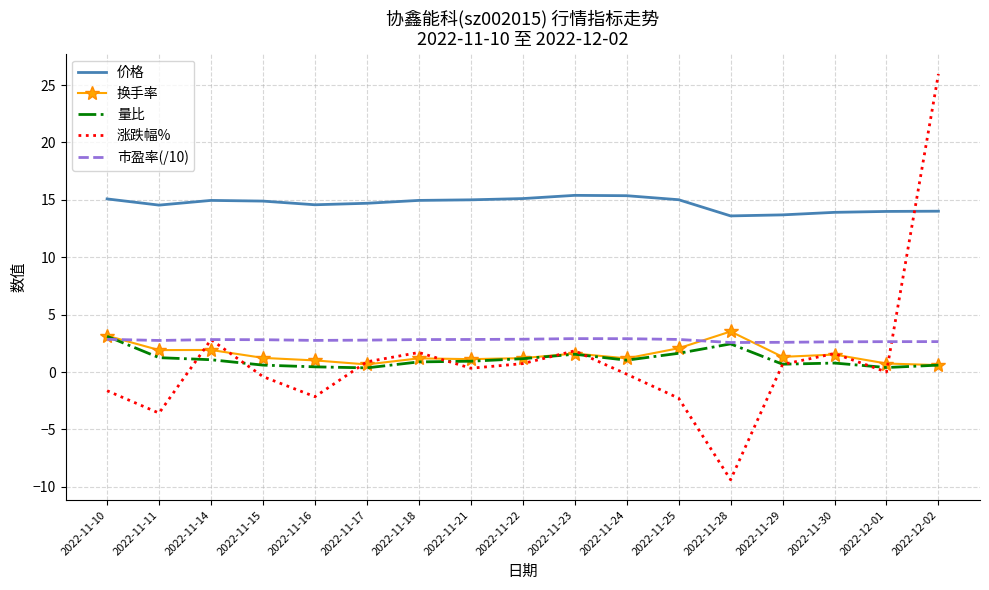

True or false: 市盈率(/10) has a value of 2.8 at 2022-11-25.

True